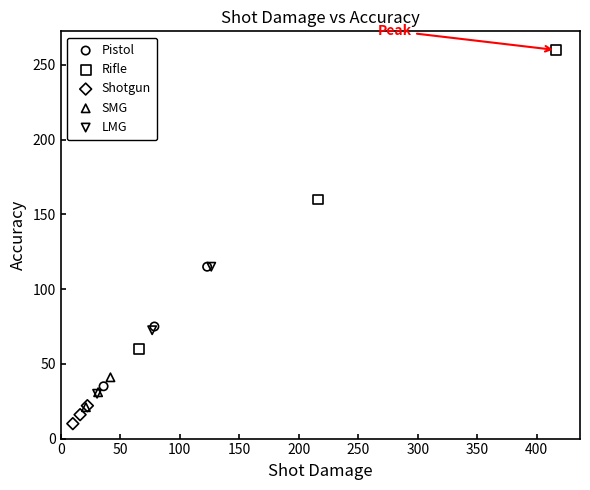

Which series has the largest Y range (max minus min)?

Rifle